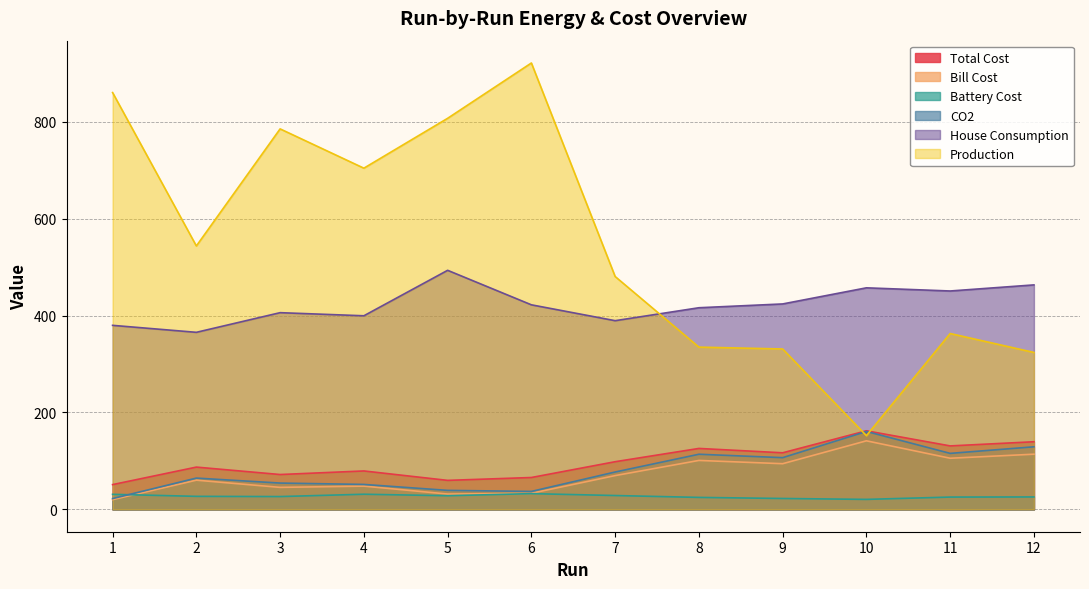

At which category does Battery Cost reach its first local valley?

3